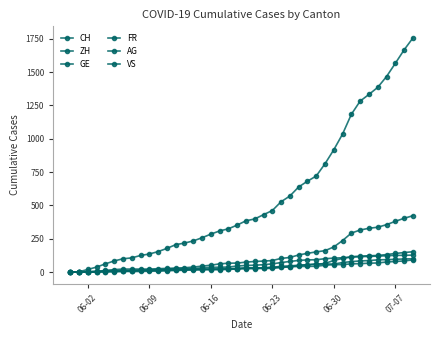

How many values in the AG series are below 26?

20